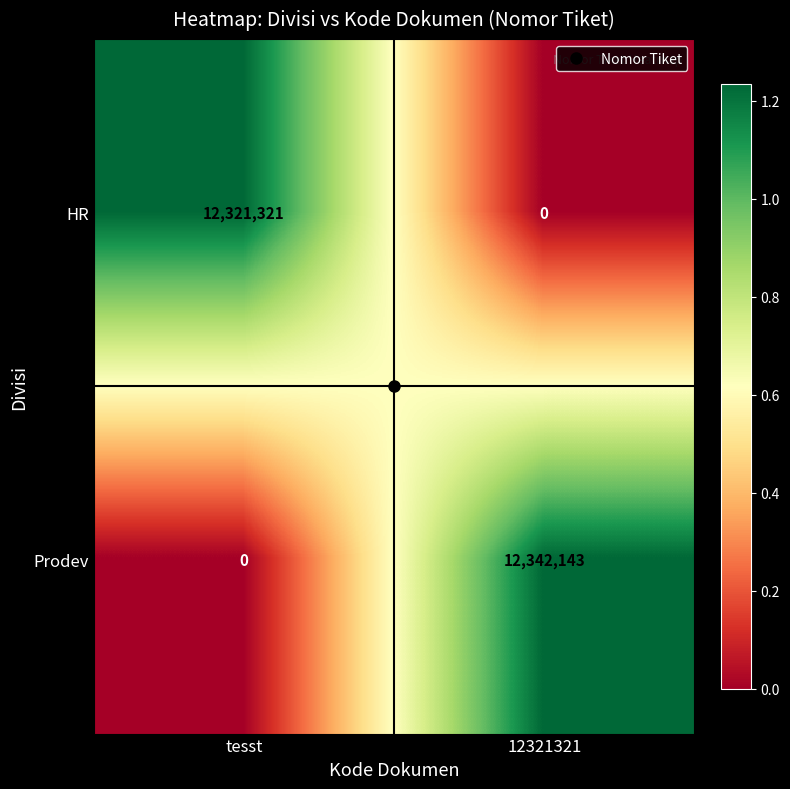

At which category is the sum across all series the highest?

12321321